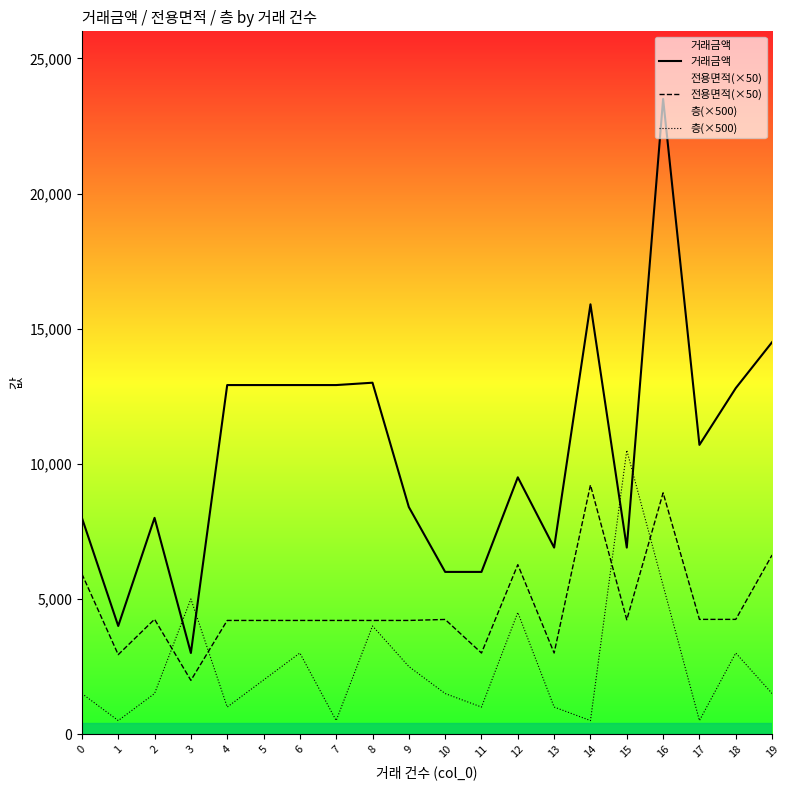

Rank the series by their average value, from lowest to highest.

층(×500), 전용면적(×50), 거래금액